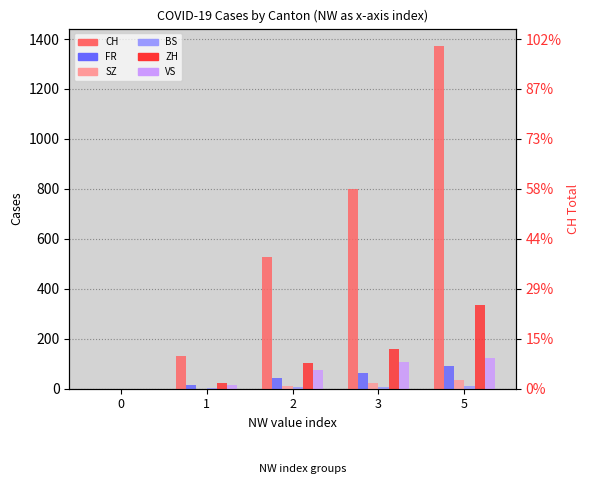

Rank the series by their maximum value, from highest to lowest.

CH, ZH, VS, FR, SZ, BS